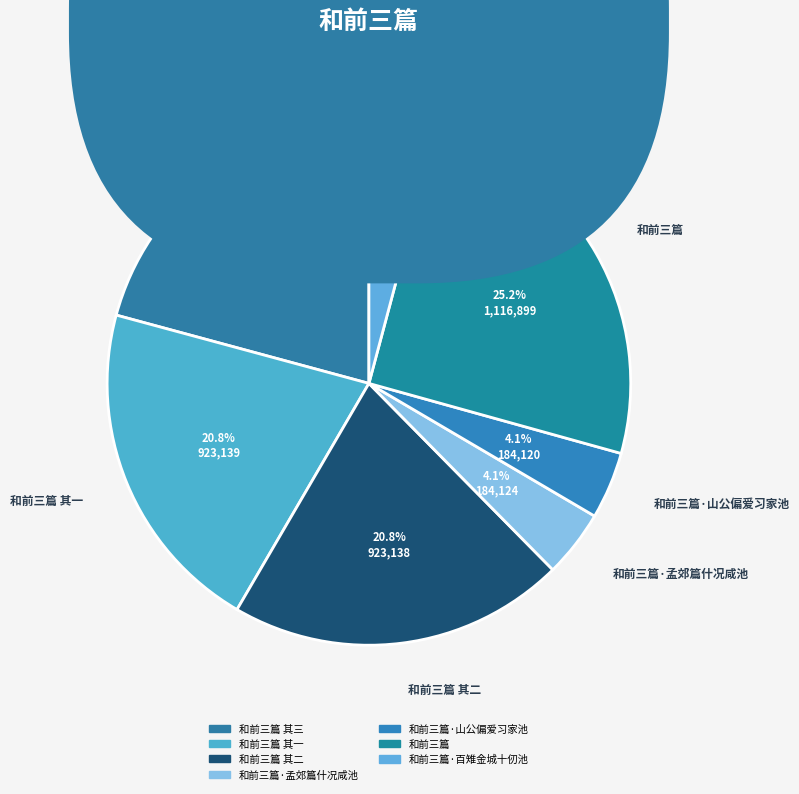

How many segments does this pie chart have?

7